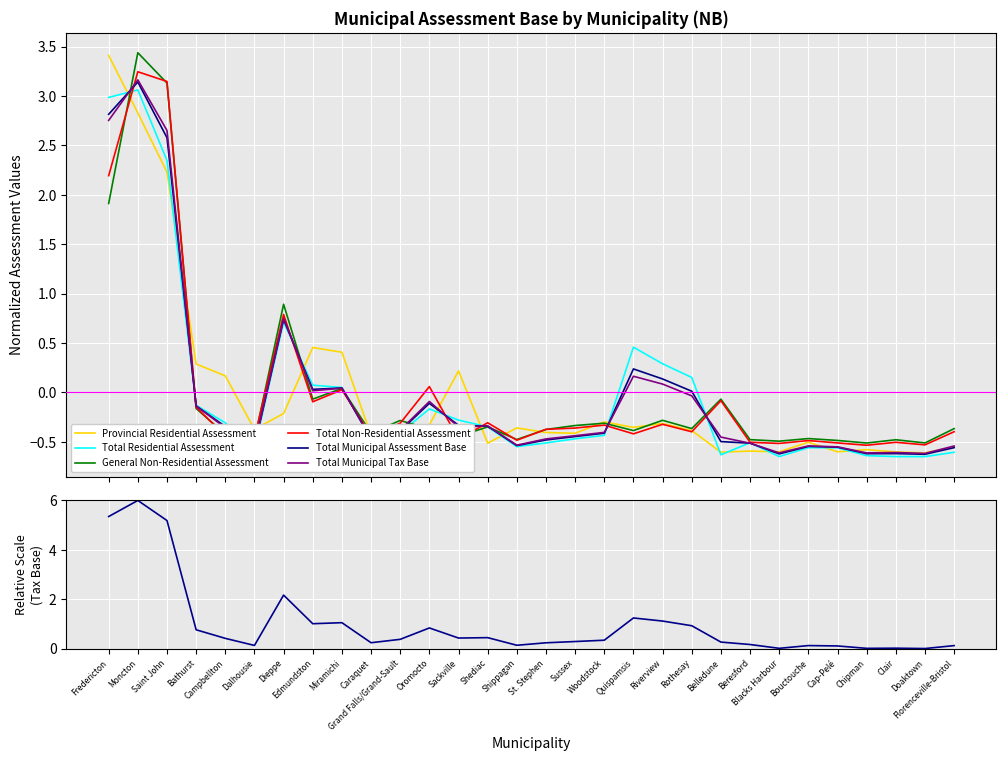

How many interior local peaks does the General Non-Residential Assessment series have?

10